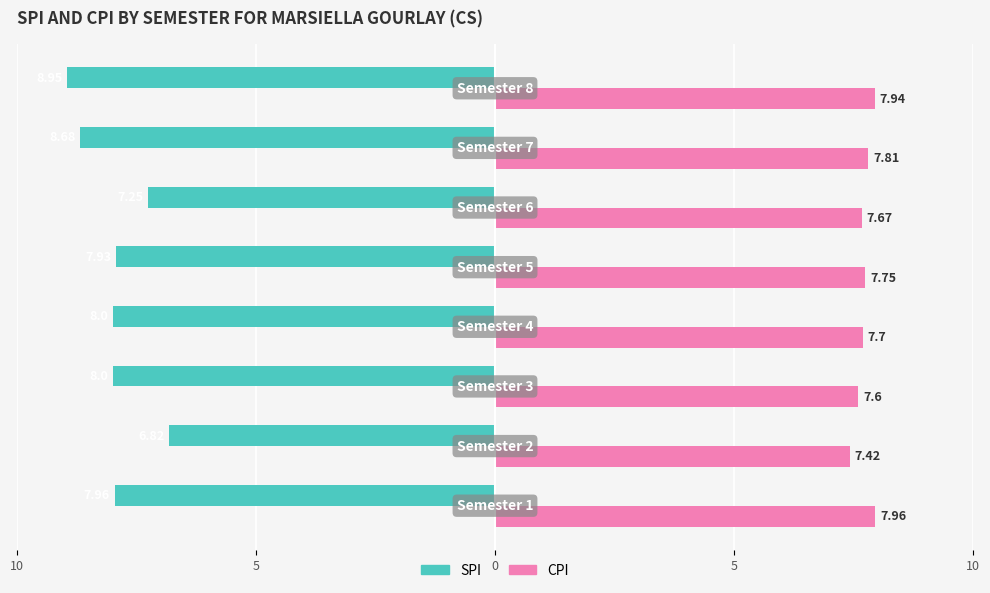

What is the average value of the SPI series?

-7.9